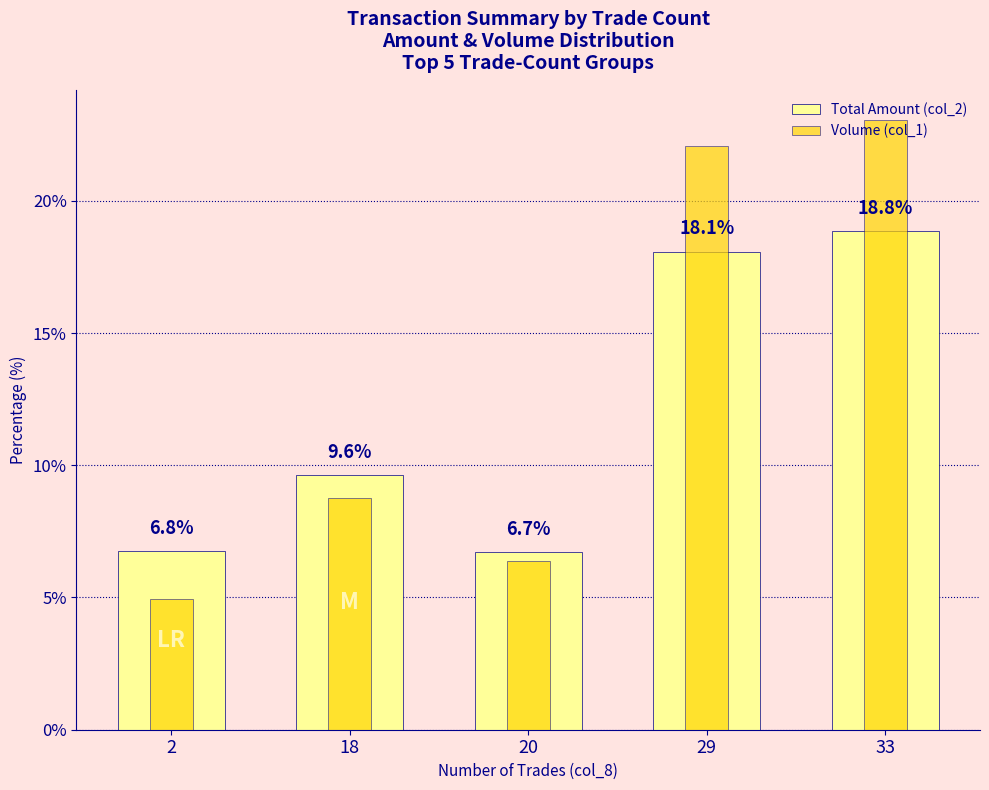

Is the value of Volume (col_1) at 18 greater than the value of Total Amount (col_2) at 18?

No